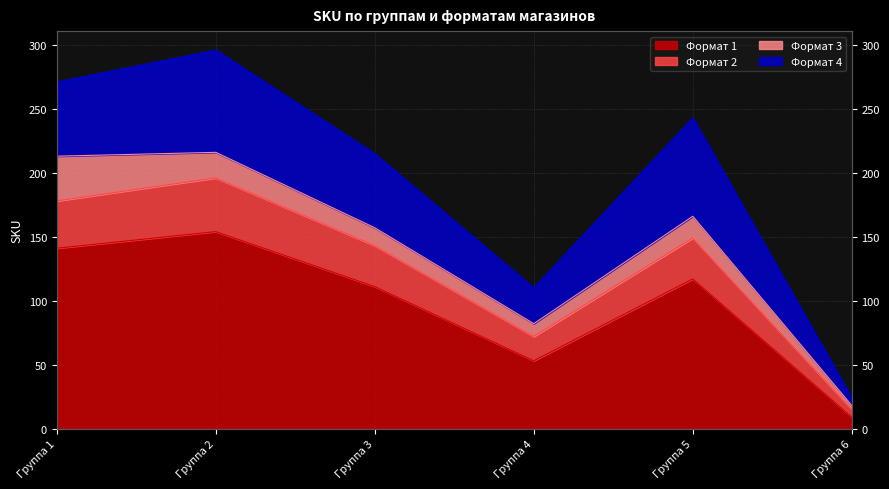

Which has a higher value, Группа 2 or Группа 1?

Группа 2